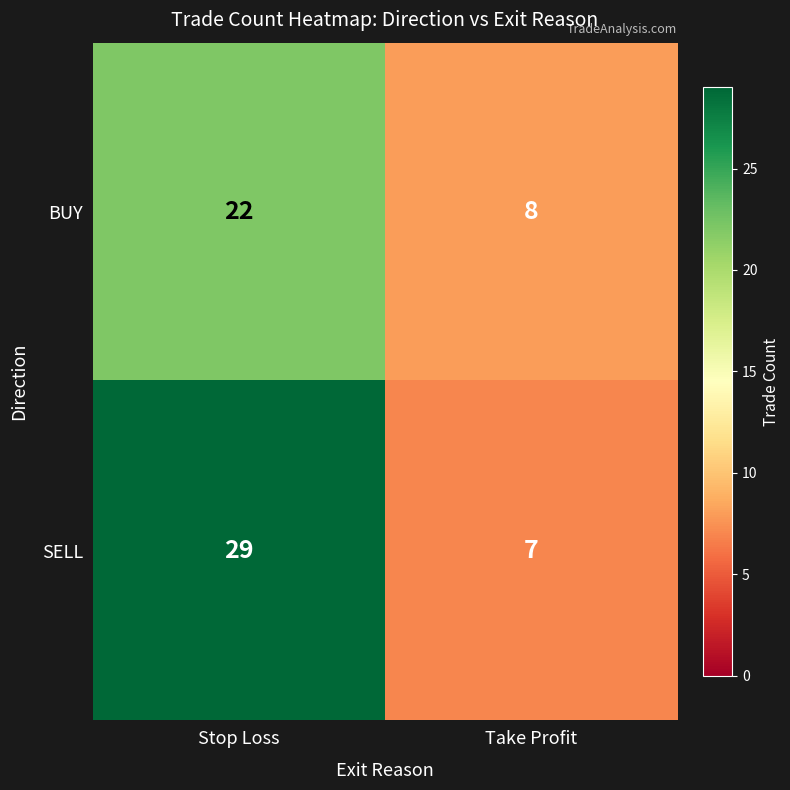

What is the difference between the highest and lowest values at Stop Loss?

7